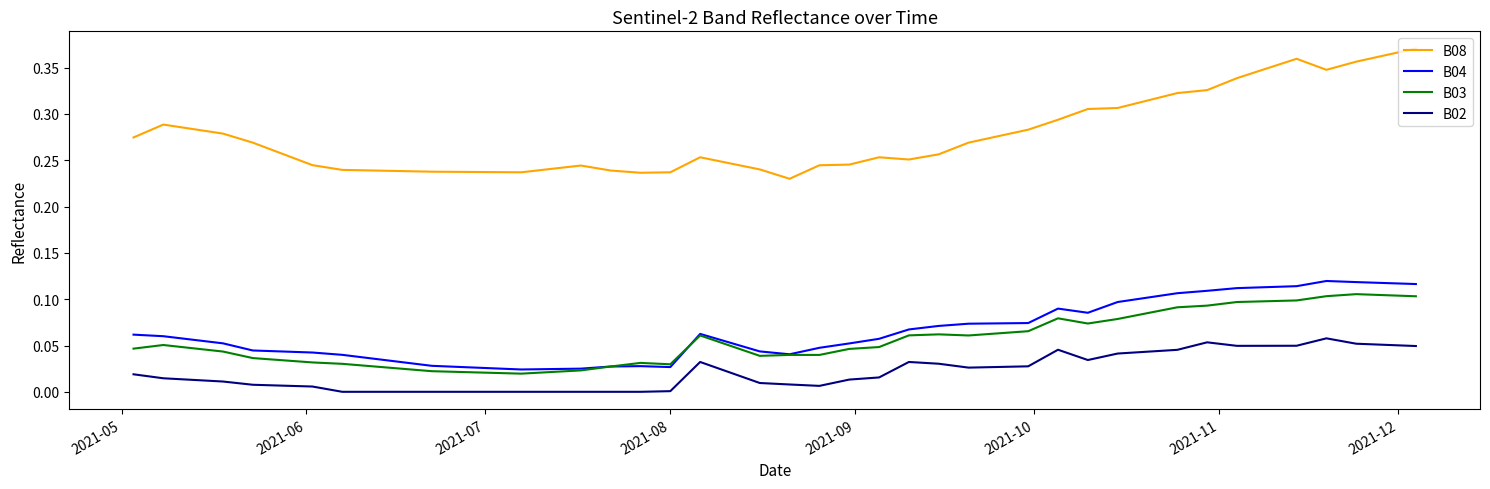

In B08, how many points are lower than both neighbors (excluding endpoints)?

5